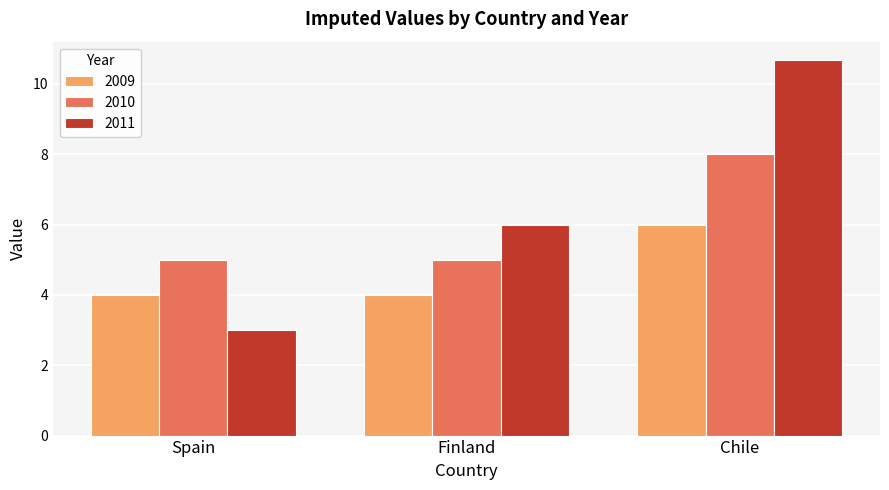

Rank the series at Finland from lowest to highest value.

2009, 2010, 2011